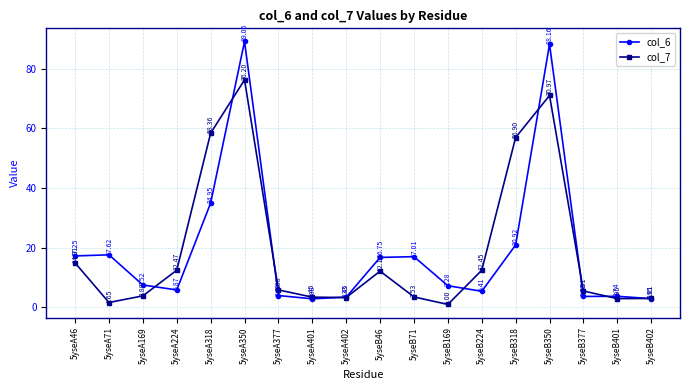

At which category does the chart reach its peak across all series?

5yseA350